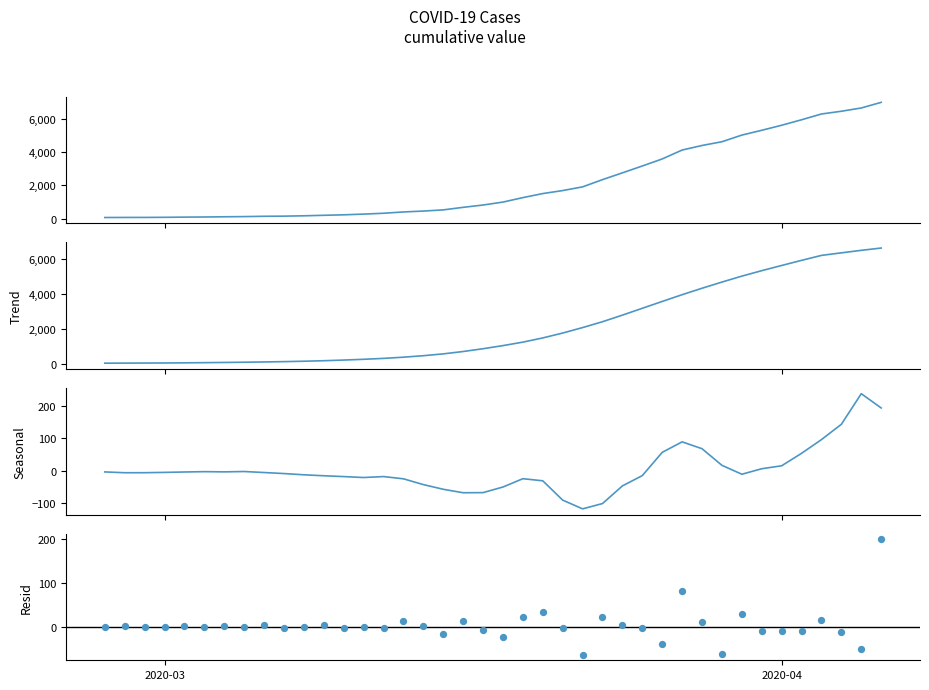

Which series contains the lowest Y value?

Seasonal